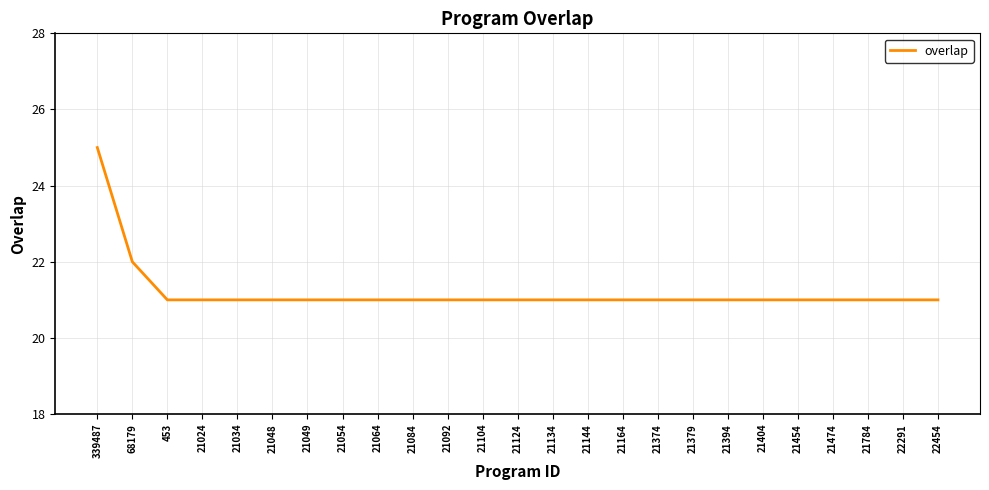

Approximately how many times larger is the value at 21054 compared to 22454?

1.0